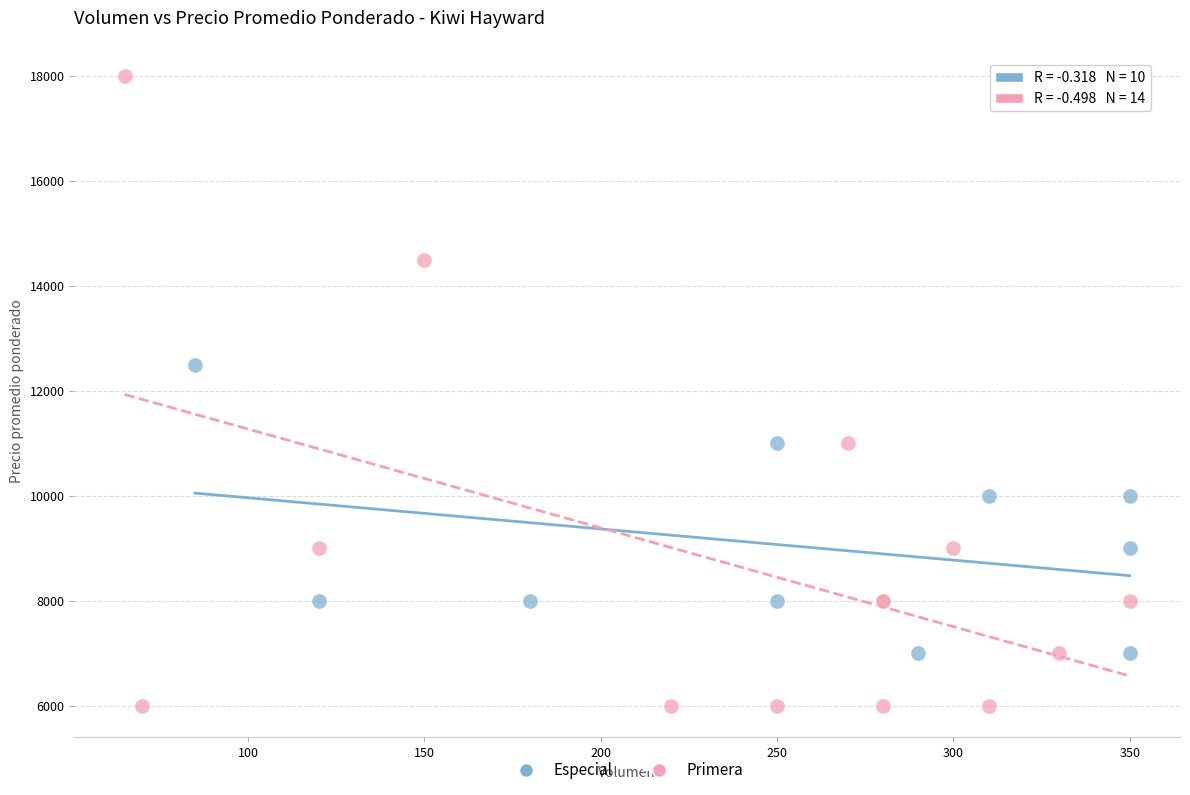

Which series has the largest Y range (max minus min)?

Primera